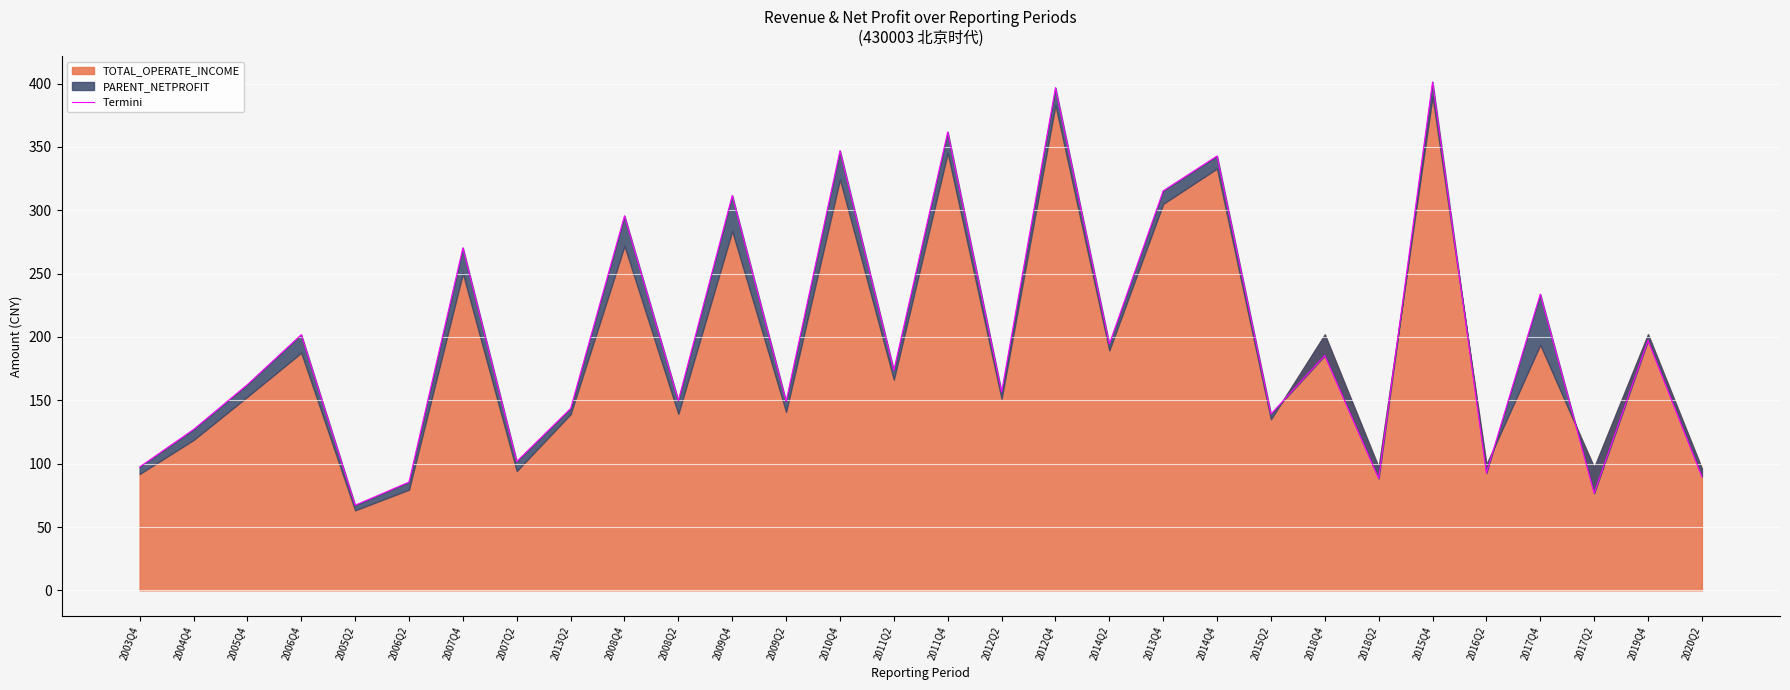

Reading left to right, extract all data points from this chart.

97.4	127.0	162.4	201.8	67.2	85.5	270.4	101.7	143.5	295.6	149.8	311.7	149.1	347.0	173.7	361.8	156.5	396.8	194.4	315.4	342.9	139.1	185.4	88.3	401.4	92.6	233.8	76.7	197.3	89.8